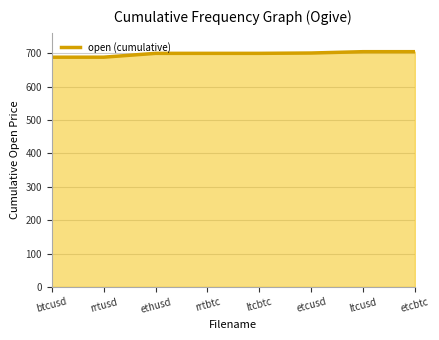

What is the maximum value shown in the chart?

705.2